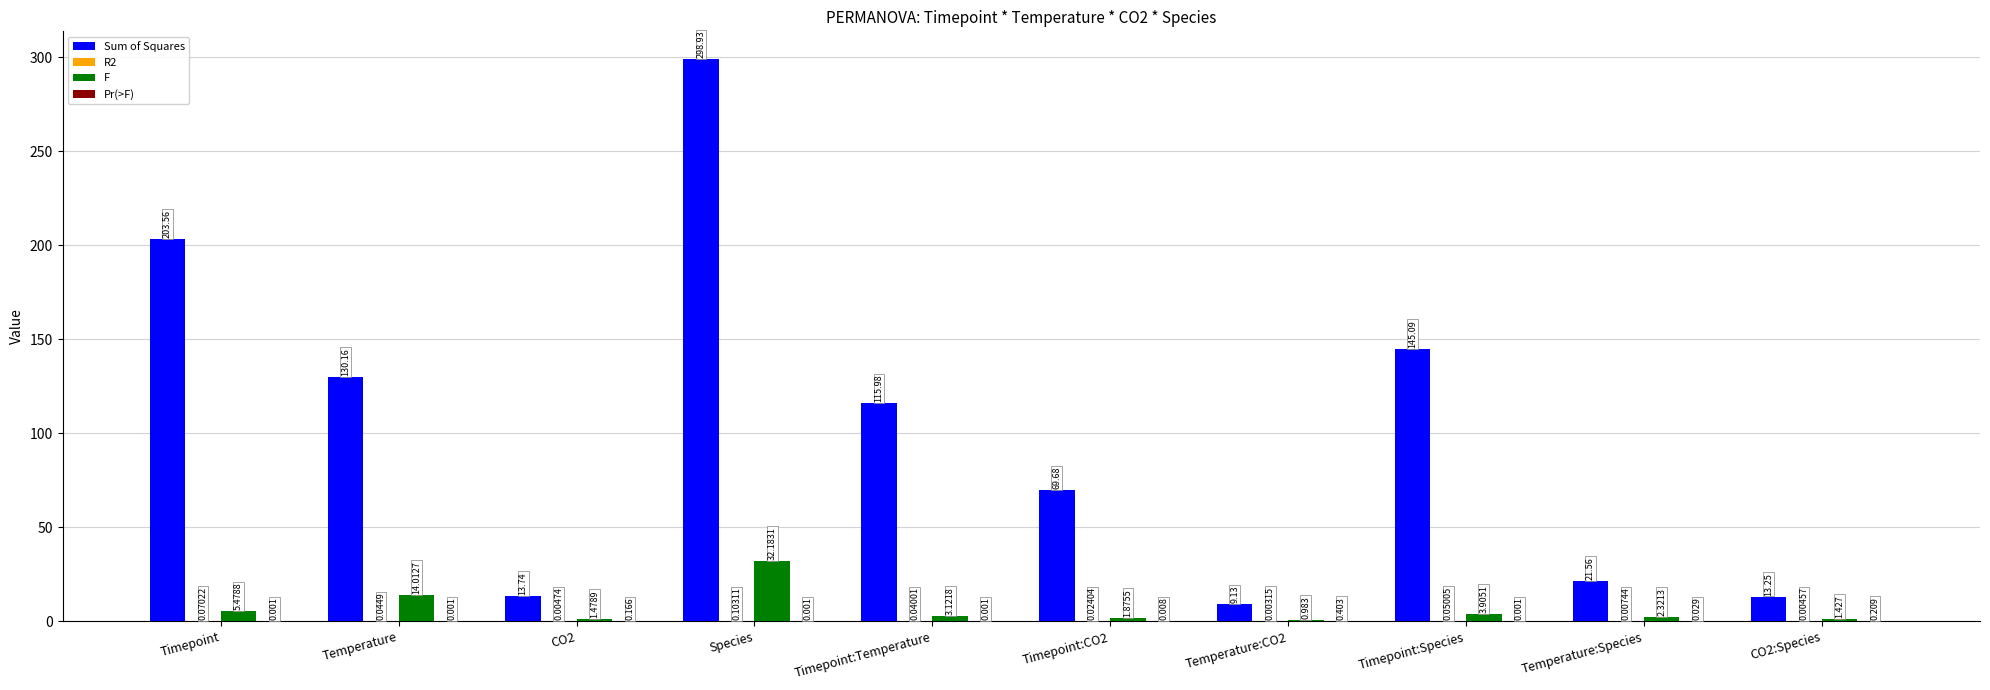

Which series has the largest total across all categories?

Sum of Squares